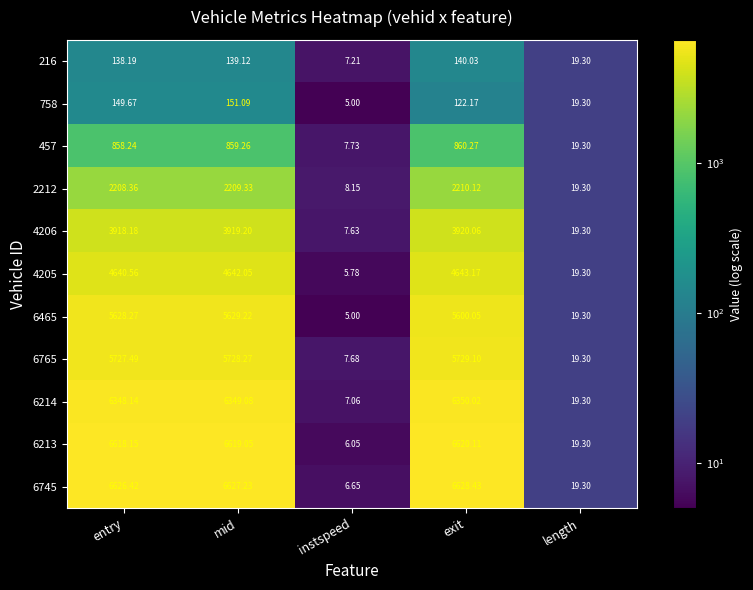

Which category has the highest value across all series?

exit